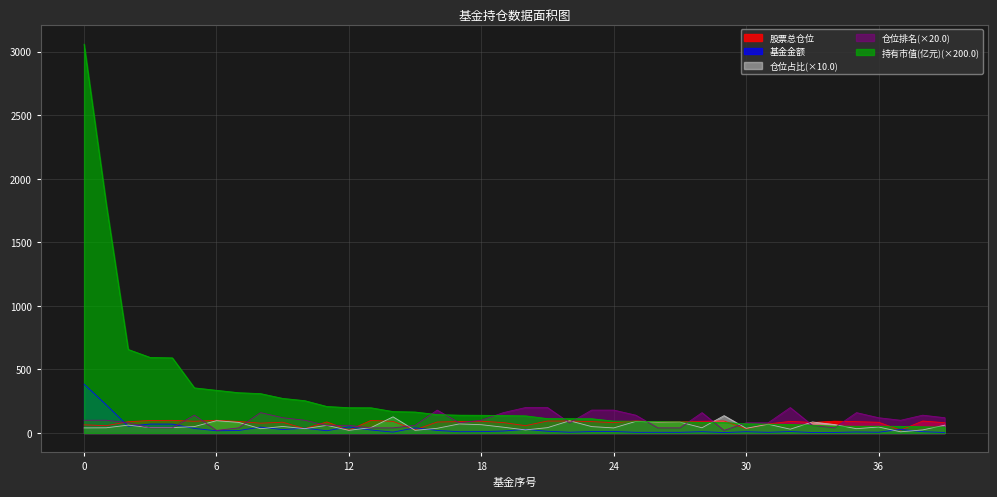

Which series has the largest range (max minus min)?

持有市值(亿元)(×200.0)